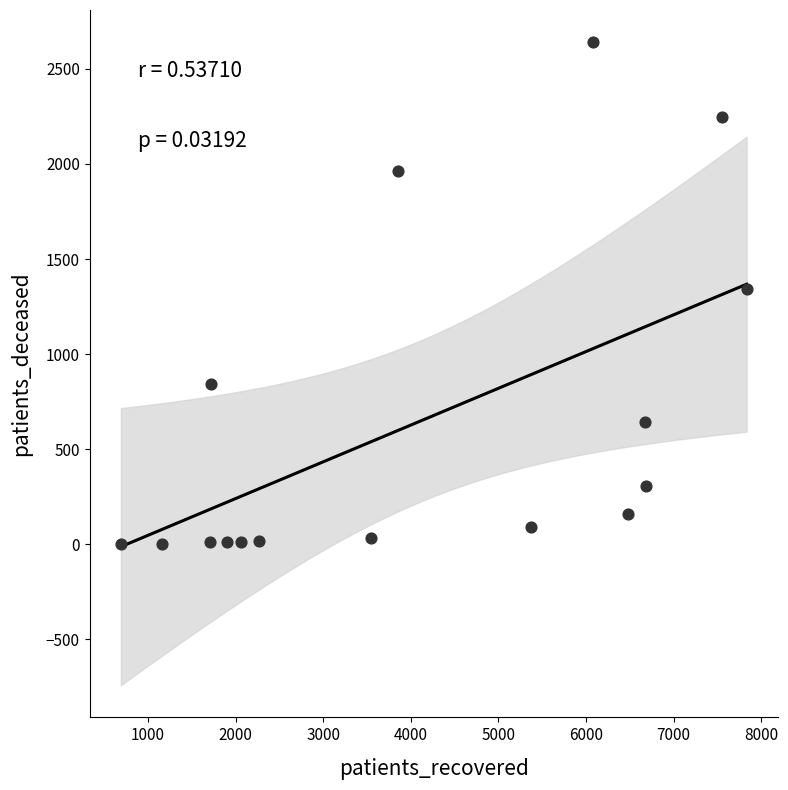

What is the range of X values (max minus min)?

7141